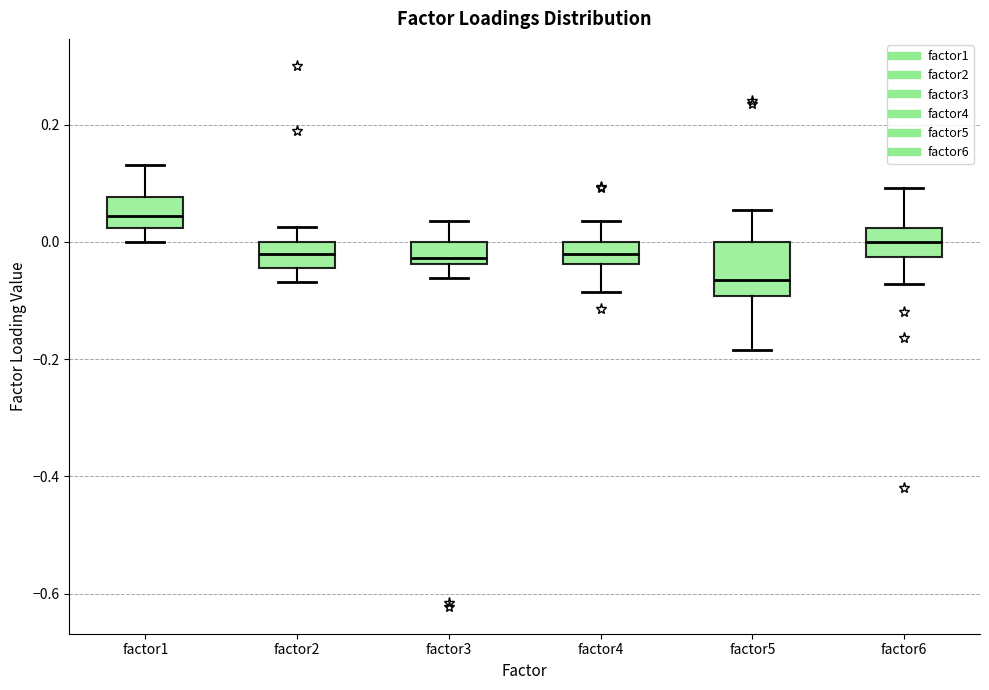

Reading left to right, transcribe this box plot: for each box, give where its median line is, the range the box spans, and where its two whiskers end, as read against the y-axis. The values are not printed on the chart, so give them approximately, as read against the axis.

factor1: median 0.04, box 0.02 to 0.08, whiskers 0.00 to 0.14
factor2: median -0.02, box -0.04 to 0.00, whiskers -0.06 to 0.02
factor3: median -0.02, box -0.04 to 0.00, whiskers -0.06 to 0.04
factor4: median -0.02, box -0.04 to 0.00, whiskers -0.08 to 0.04
factor5: median -0.06, box -0.10 to 0.00, whiskers -0.18 to 0.06
factor6: median 0.00, box -0.02 to 0.02, whiskers -0.08 to 0.10